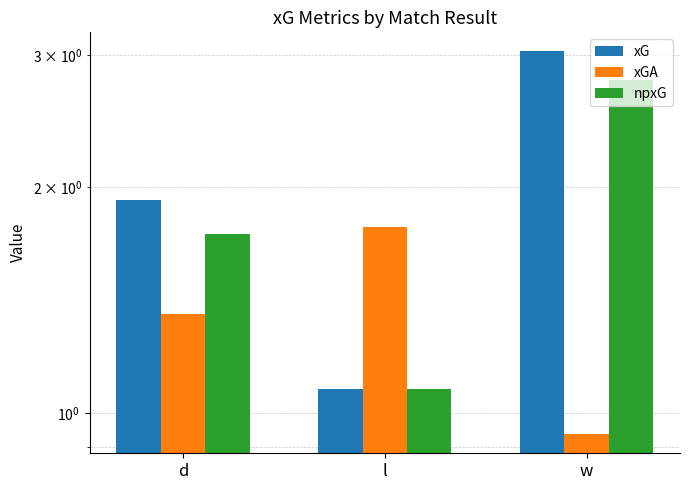

The value of xG at w is 3.0. True or false?

True